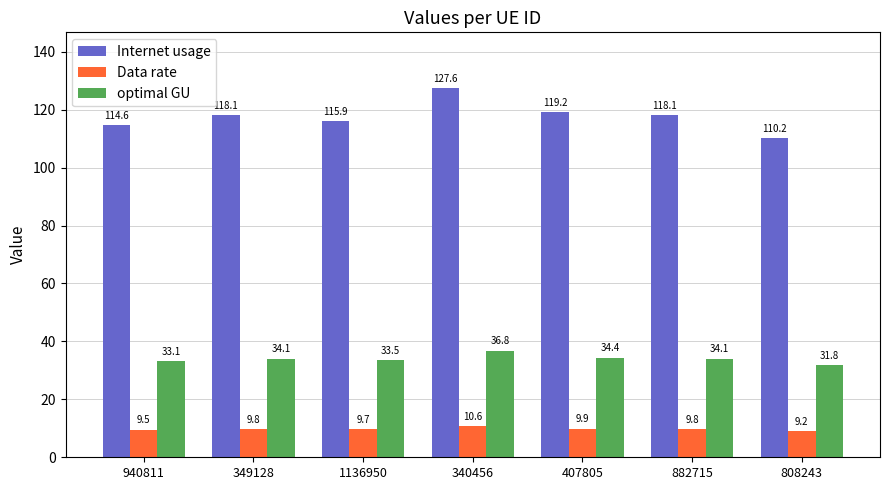

What is the approximate value of optimal GU at 940811?

33.1